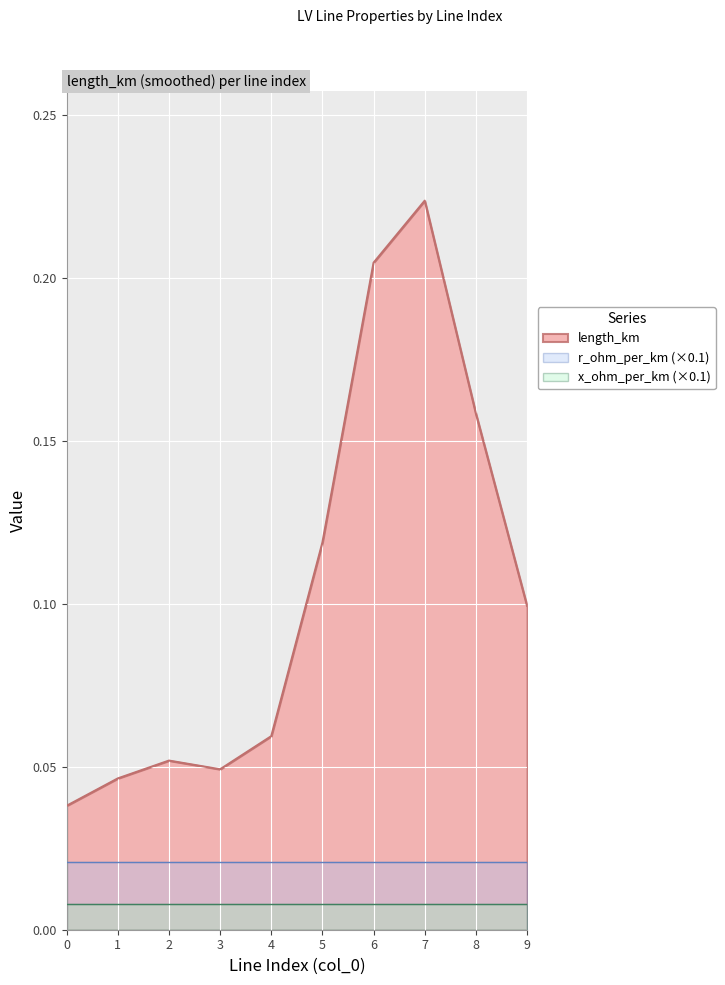

Which series has the largest total across all categories?

length_km